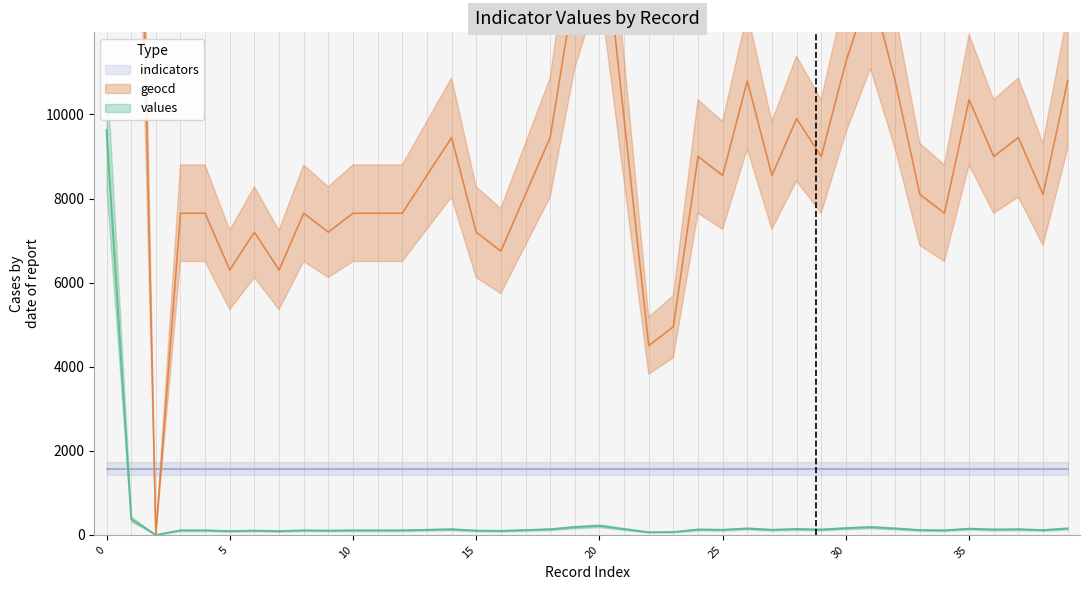

What is the sum of the values values at 9 and 25?

221